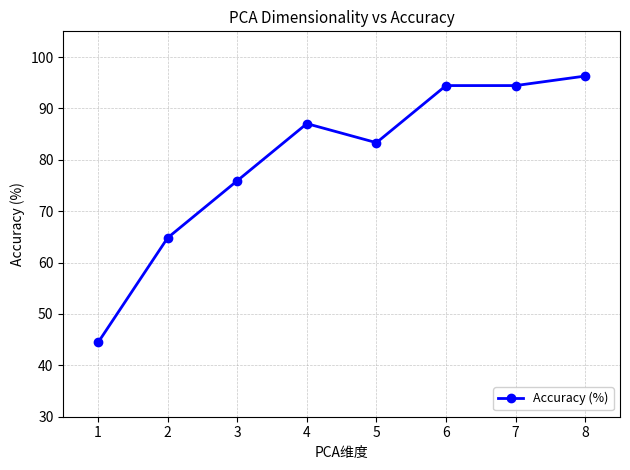

What is the sum of all values?

640.7